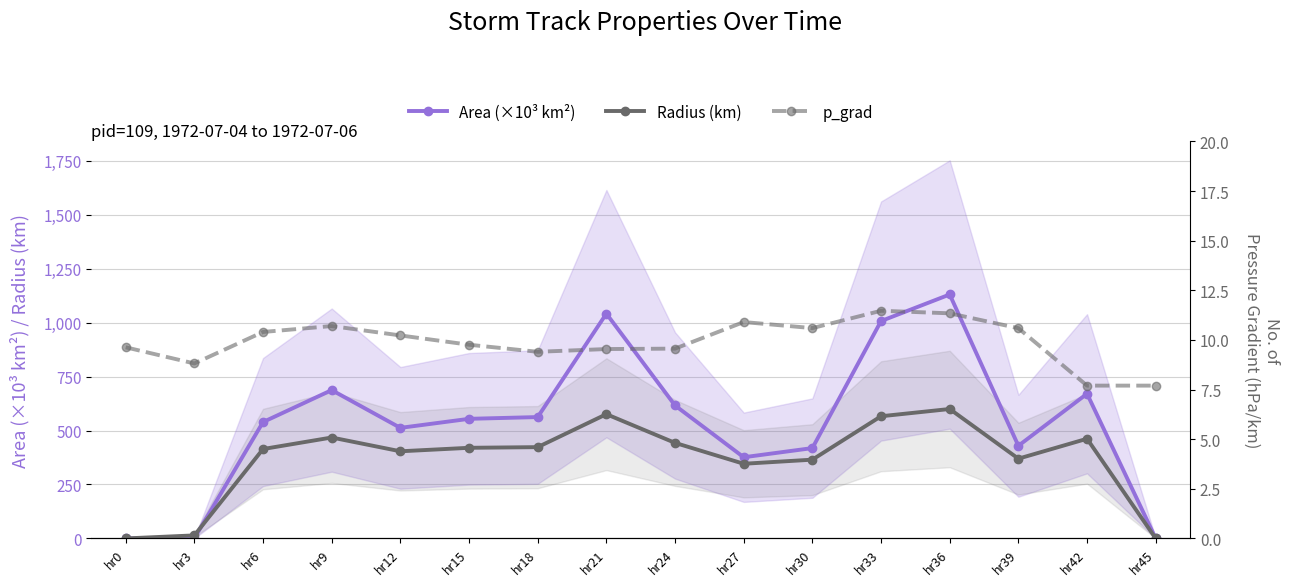

At how many categories does at least one series exceed 695?

3